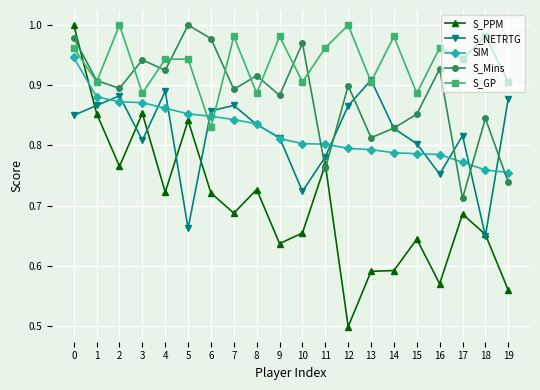

The value of S_GP at 4 is 0.9. True or false?

True